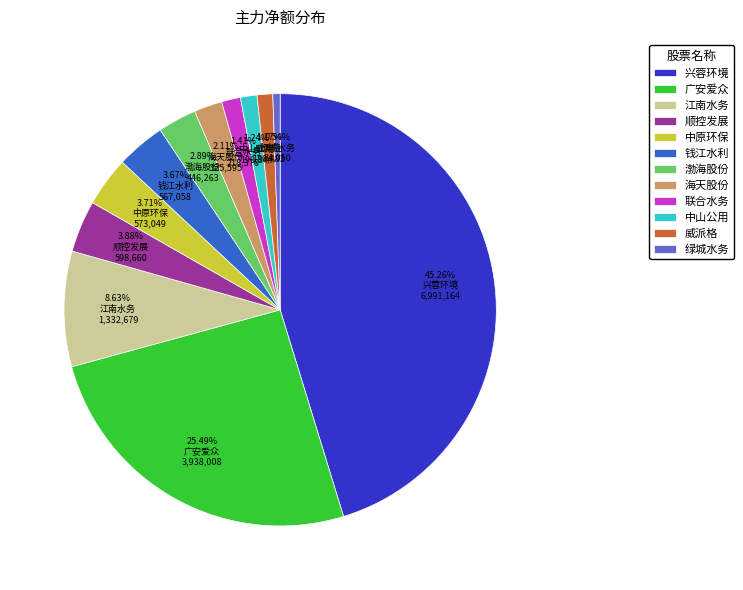

What is the ratio of the value at 江南水务 to the value at 广安爱众?

0.3